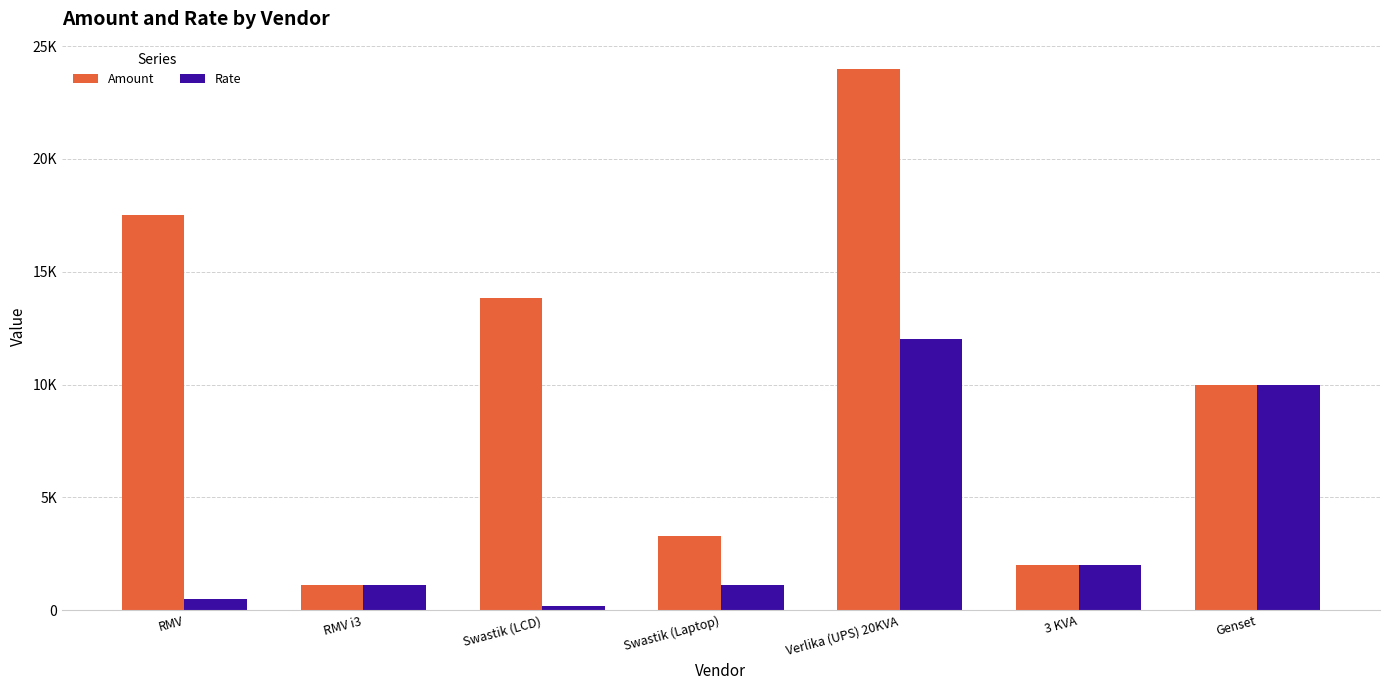

Does the chart contain stacked bars?

No